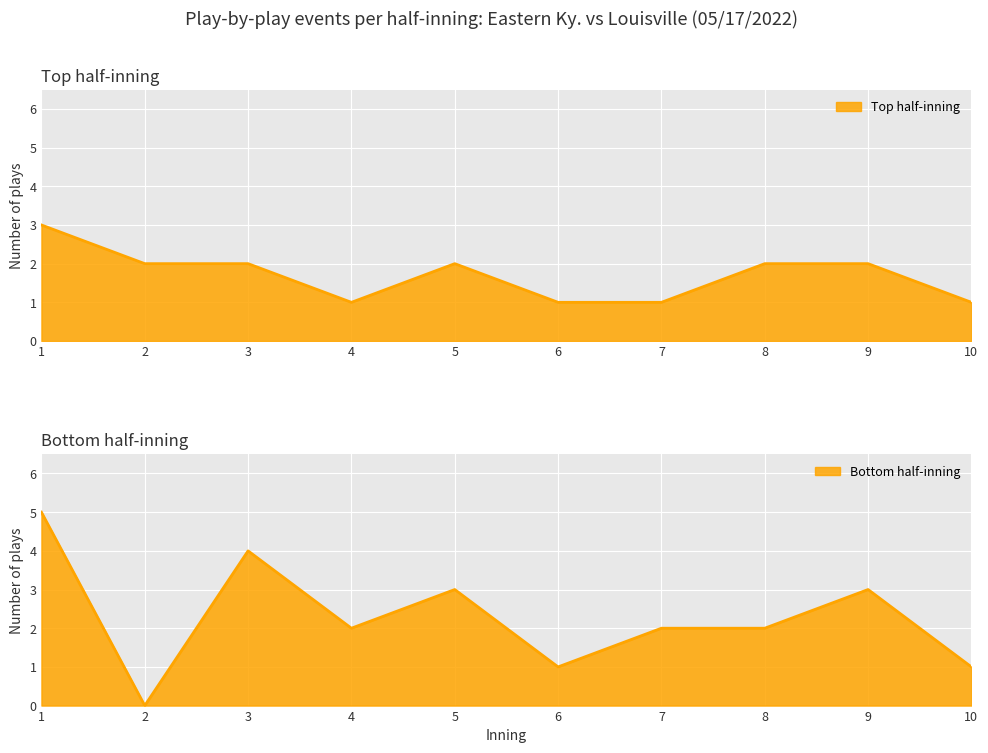

Rank the series by their average value, from highest to lowest.

bot, top